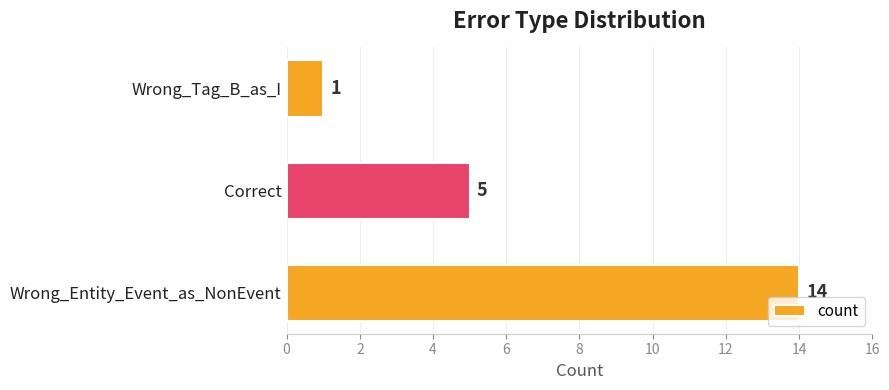

Rank the categories by value from highest to lowest.

Wrong_Entity_Event_as_NonEvent, Correct, Wrong_Tag_B_as_I